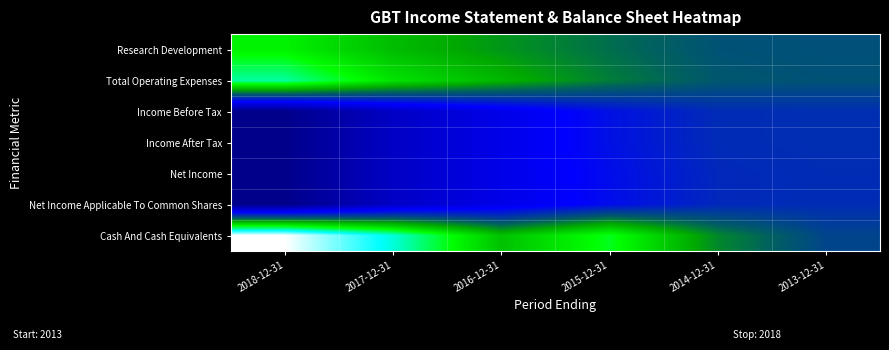

List the series in order of their peak value, lowest first.

Net Income, Net Income Applicable To Common Shares, Income Before Tax, Income After Tax, Research Development, Total Operating Expenses, Cash And Cash Equivalents